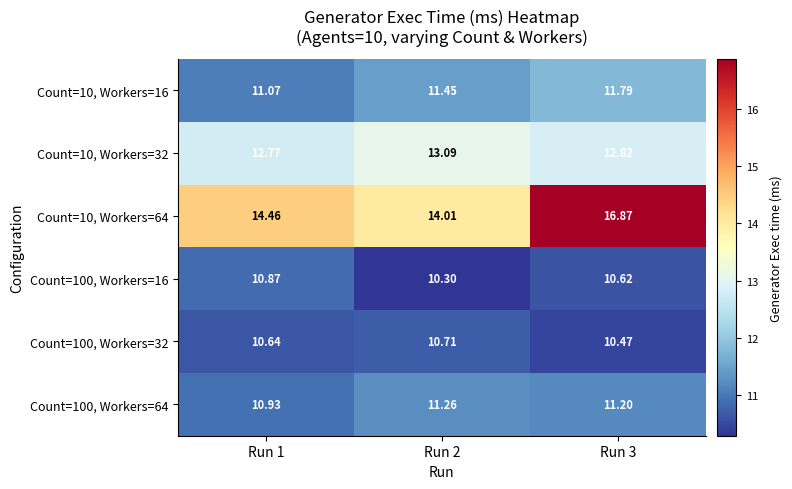

What is the difference between the highest and lowest values at Run 1?

3.8